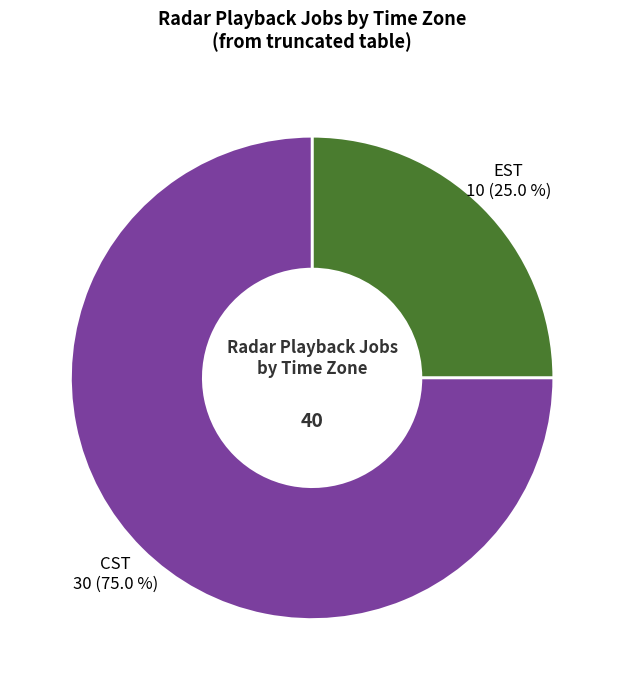

Is there a majority slice in this chart?

Yes